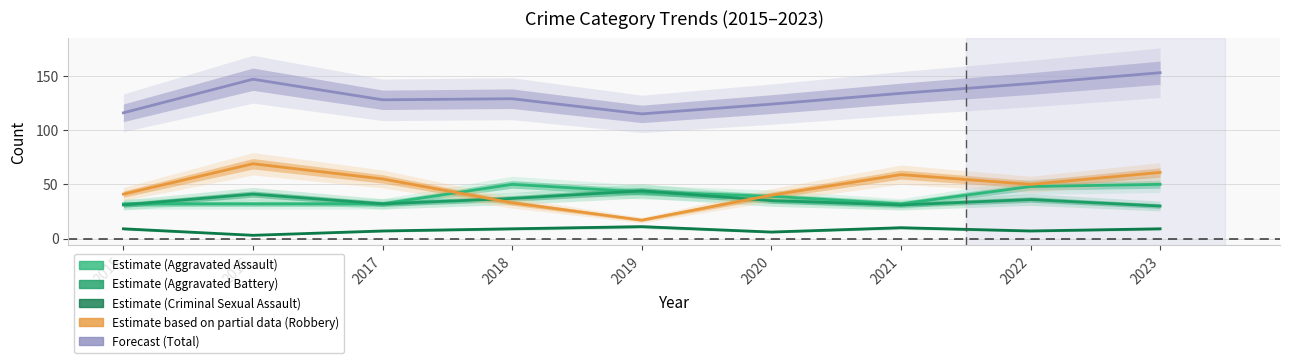

Where is the first local minimum for Robbery?

2019